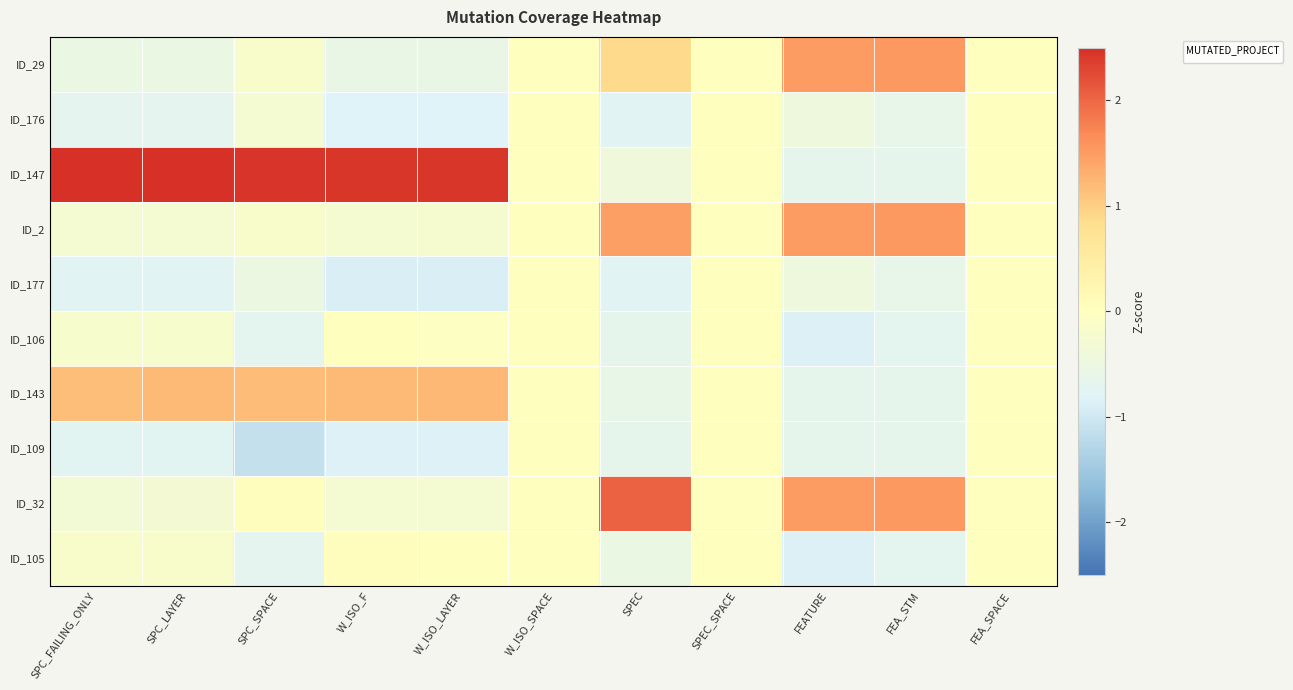

Reading left to right, what are all the values shown in this chart?

ID_29: SPC_FAILING_ONLY=-0.5	SPC_LAYER=-0.5	SPC_SPACE=-0.2	W_ISO_F=-0.6	W_ISO_LAYER=-0.5	W_ISO_SPACE=0.0	SPEC=0.9	SPEC_SPACE=0.0	FEATURE=1.5	FEA_STM=1.5	FEA_SPACE=0.0
ID_176: SPC_FAILING_ONLY=-0.7	SPC_LAYER=-0.7	SPC_SPACE=-0.3	W_ISO_F=-0.8	W_ISO_LAYER=-0.8	W_ISO_SPACE=0.0	SPEC=-0.8	SPEC_SPACE=0.0	FEATURE=-0.4	FEA_STM=-0.6	FEA_SPACE=0.0
ID_147: SPC_FAILING_ONLY=2.5	SPC_LAYER=2.5	SPC_SPACE=2.4	W_ISO_F=2.4	W_ISO_LAYER=2.4	W_ISO_SPACE=0.0	SPEC=-0.4	SPEC_SPACE=0.0	FEATURE=-0.6	FEA_STM=-0.7	FEA_SPACE=0.0
ID_2: SPC_FAILING_ONLY=-0.3	SPC_LAYER=-0.3	SPC_SPACE=-0.2	W_ISO_F=-0.3	W_ISO_LAYER=-0.2	W_ISO_SPACE=0.0	SPEC=1.5	SPEC_SPACE=0.0	FEATURE=1.5	FEA_STM=1.5	FEA_SPACE=0.0
ID_177: SPC_FAILING_ONLY=-0.8	SPC_LAYER=-0.8	SPC_SPACE=-0.5	W_ISO_F=-0.9	W_ISO_LAYER=-0.9	W_ISO_SPACE=0.0	SPEC=-0.8	SPEC_SPACE=0.0	FEATURE=-0.4	FEA_STM=-0.6	FEA_SPACE=0.0
ID_106: SPC_FAILING_ONLY=-0.2	SPC_LAYER=-0.2	SPC_SPACE=-0.7	W_ISO_F=-0.0	W_ISO_LAYER=-0.0	W_ISO_SPACE=0.0	SPEC=-0.7	SPEC_SPACE=0.0	FEATURE=-0.9	FEA_STM=-0.7	FEA_SPACE=0.0
ID_143: SPC_FAILING_ONLY=1.2	SPC_LAYER=1.2	SPC_SPACE=1.2	W_ISO_F=1.2	W_ISO_LAYER=1.2	W_ISO_SPACE=0.0	SPEC=-0.6	SPEC_SPACE=0.0	FEATURE=-0.6	FEA_STM=-0.7	FEA_SPACE=0.0
ID_109: SPC_FAILING_ONLY=-0.7	SPC_LAYER=-0.8	SPC_SPACE=-1.1	W_ISO_F=-0.8	W_ISO_LAYER=-0.8	W_ISO_SPACE=0.0	SPEC=-0.7	SPEC_SPACE=0.0	FEATURE=-0.6	FEA_STM=-0.7	FEA_SPACE=0.0
ID_32: SPC_FAILING_ONLY=-0.3	SPC_LAYER=-0.3	SPC_SPACE=0.0	W_ISO_F=-0.3	W_ISO_LAYER=-0.3	W_ISO_SPACE=0.0	SPEC=2.0	SPEC_SPACE=0.0	FEATURE=1.5	FEA_STM=1.5	FEA_SPACE=0.0
ID_105: SPC_FAILING_ONLY=-0.2	SPC_LAYER=-0.2	SPC_SPACE=-0.7	W_ISO_F=0.0	W_ISO_LAYER=0.0	W_ISO_SPACE=0.0	SPEC=-0.5	SPEC_SPACE=0.0	FEATURE=-0.9	FEA_STM=-0.7	FEA_SPACE=0.0